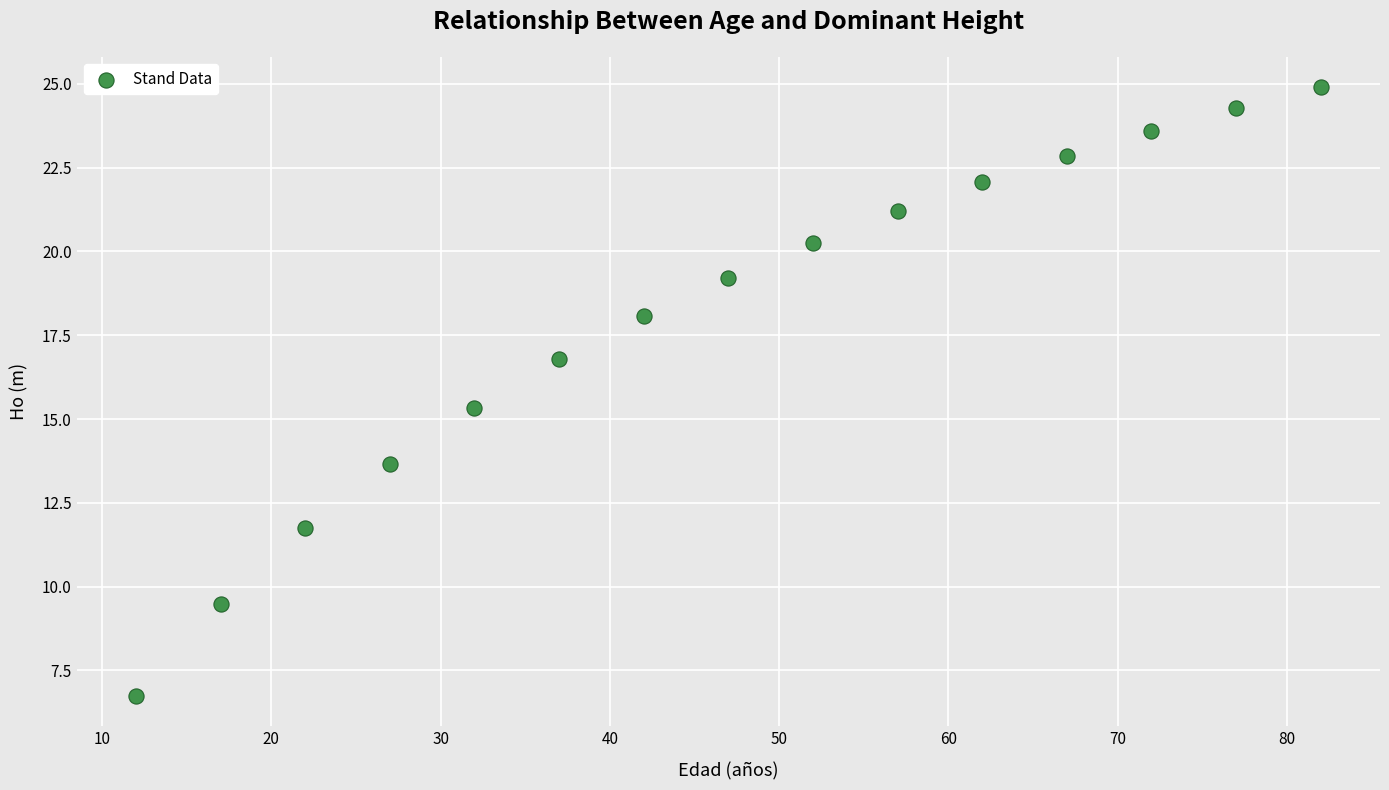

What Y value in the scatter plot is closest to 15?

15.3